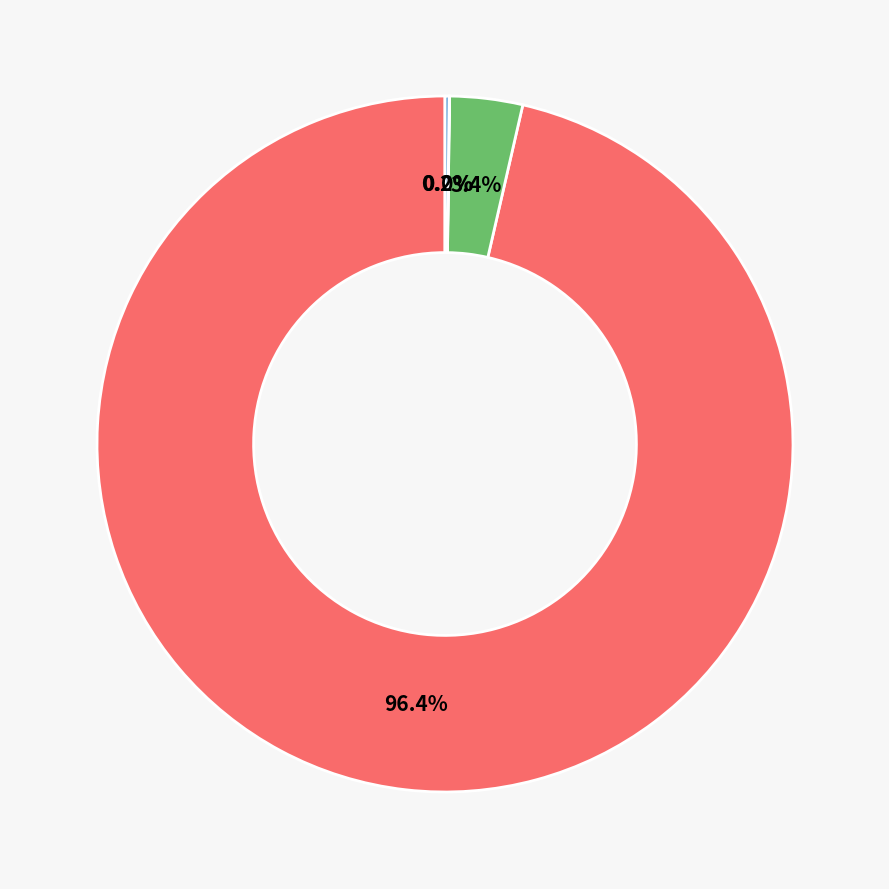

Which has a higher value, Bitcoin or Ethereum?

Bitcoin